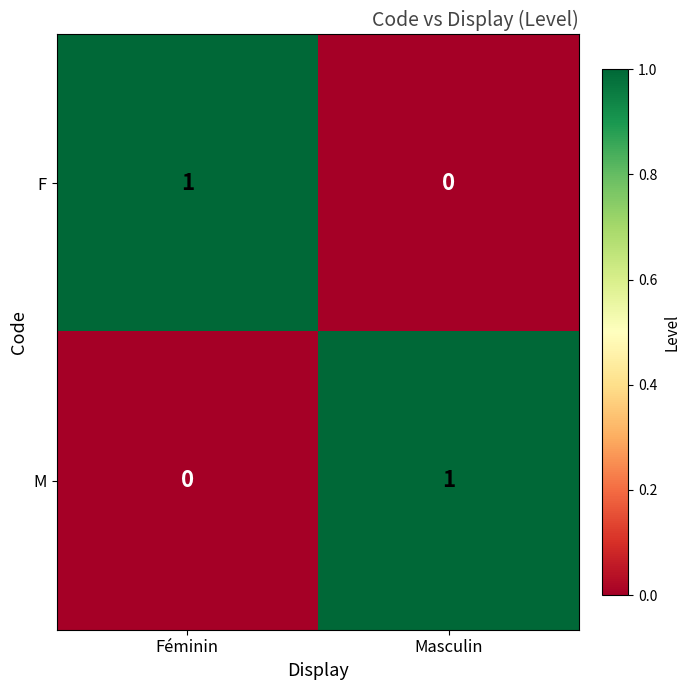

At which label is F closest to 0?

Masculin